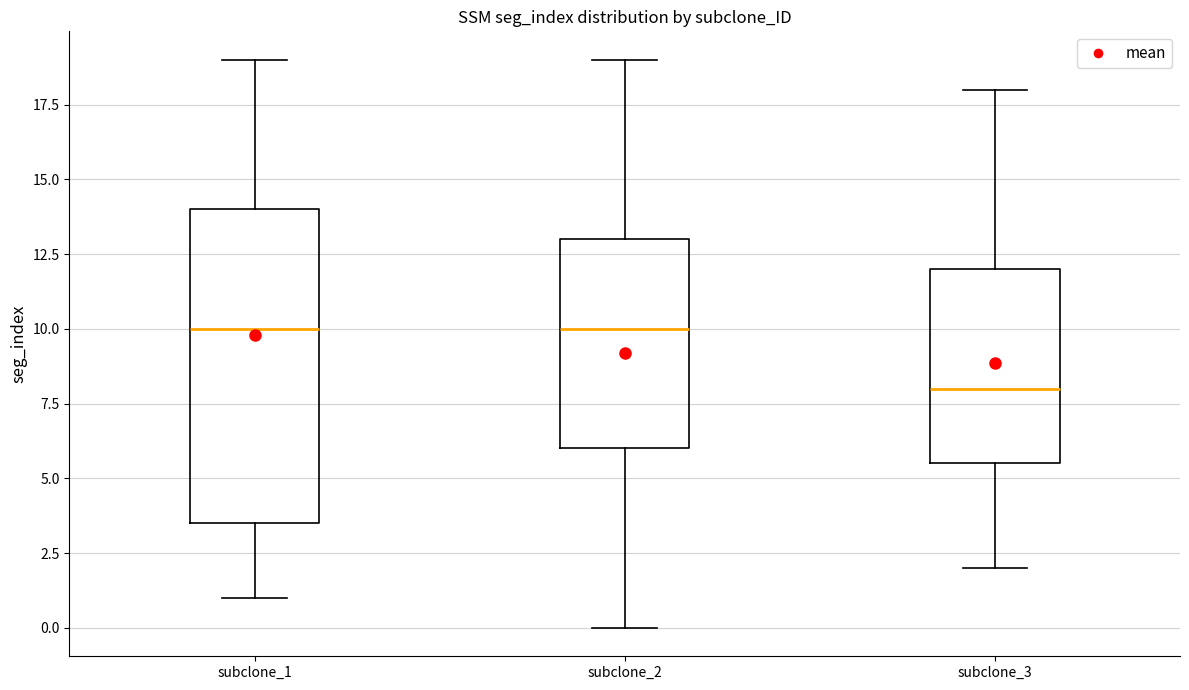

Where does the upper whisker of the box for subclone_1 end on the y-axis? The values are not printed on the chart, so give them approximately, as read against the axis.

19.0